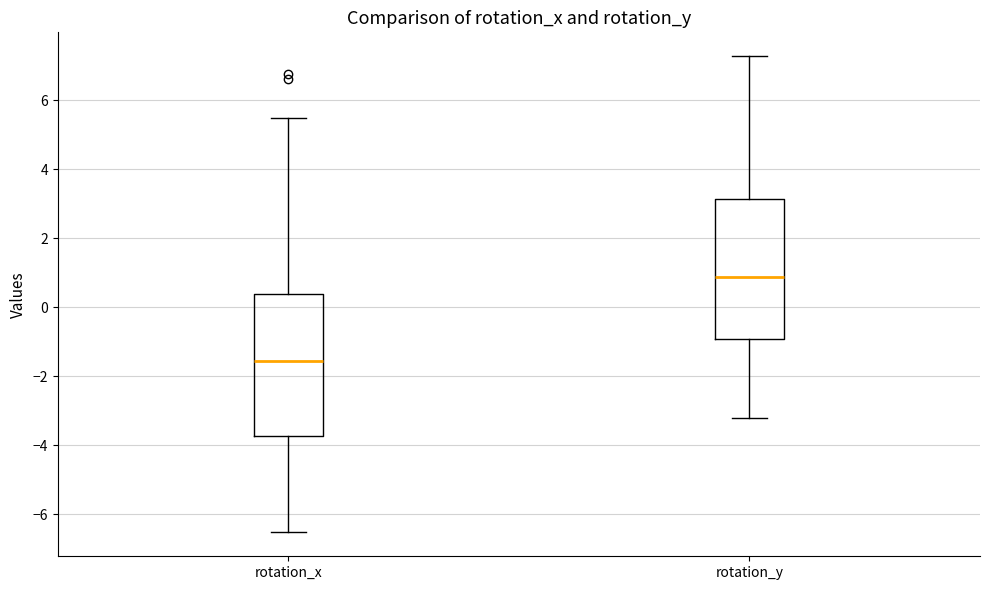

Reading left to right, read every box against the y-axis: the position of its median line, the range the box covers, and the ends of its whiskers. The values are not printed on the chart, so give them approximately, as read against the axis.

rotation_x: median -1.6, box -3.8 to 0.4, whiskers -6.6 to 5.4
rotation_y: median 0.8, box -1.0 to 3.2, whiskers -3.2 to 7.2